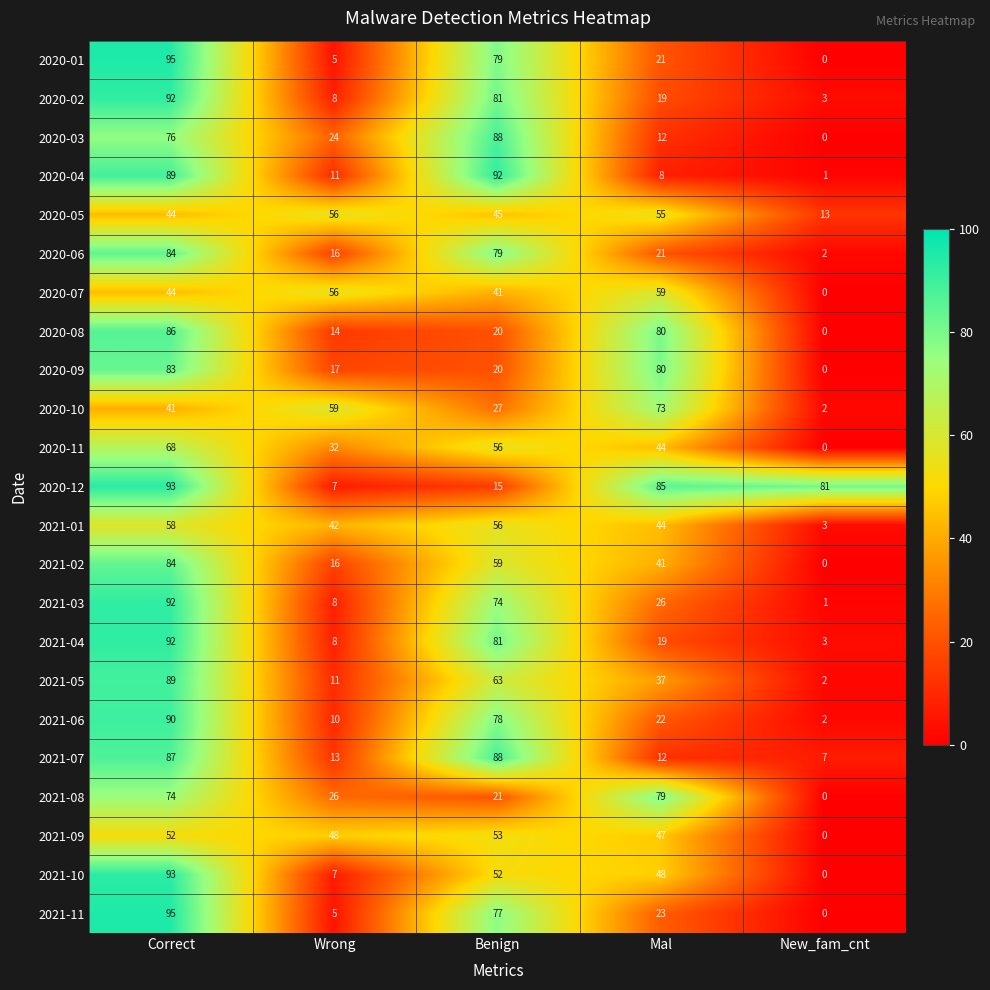

The value of 2021-10 at Wrong is 2. True or false?

False